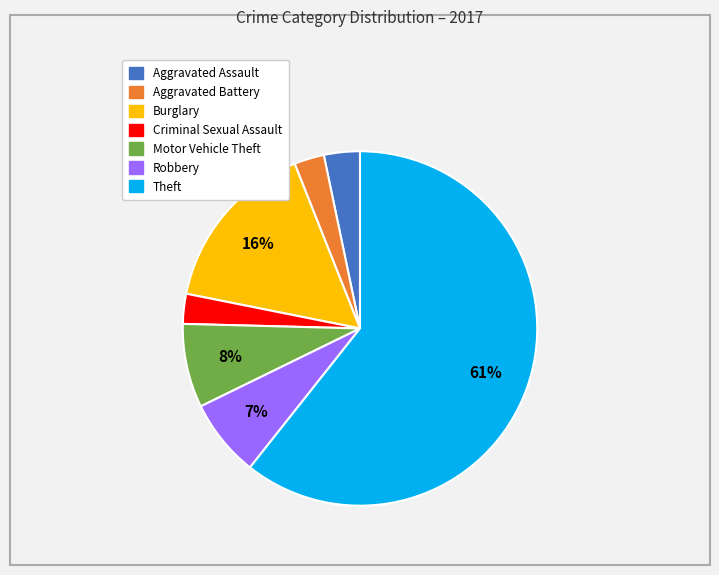

The Aggravated Battery slice represents 13% of the pie. True or false?

False